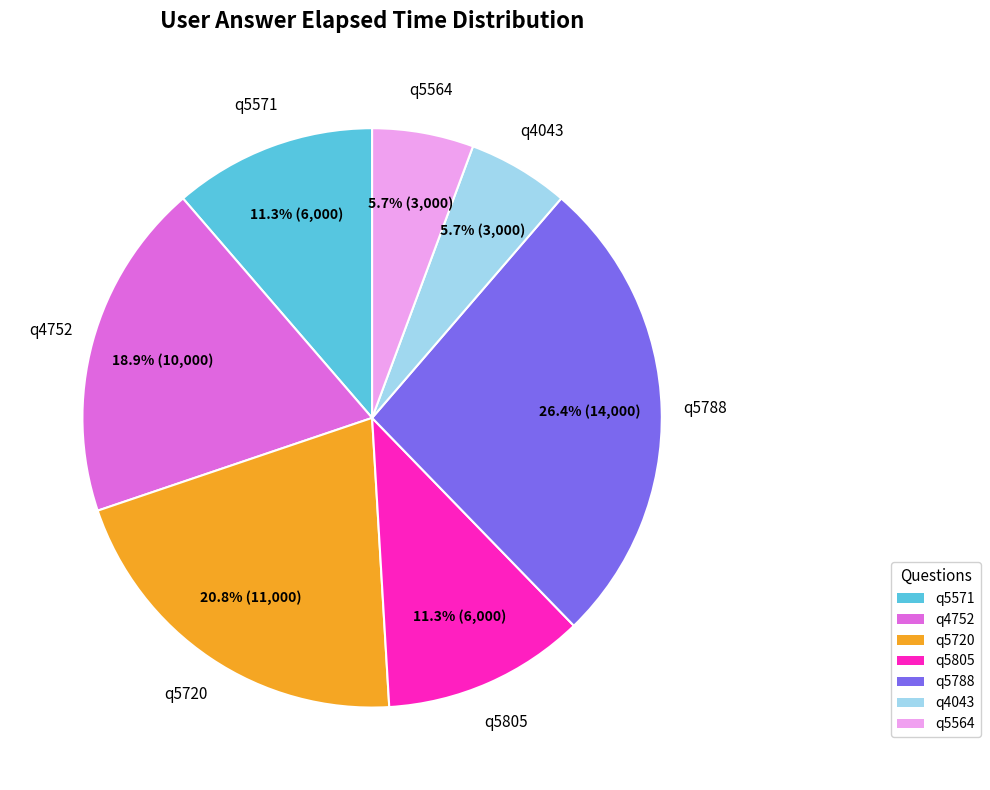

What portion of the pie excludes q5788?

73.6%